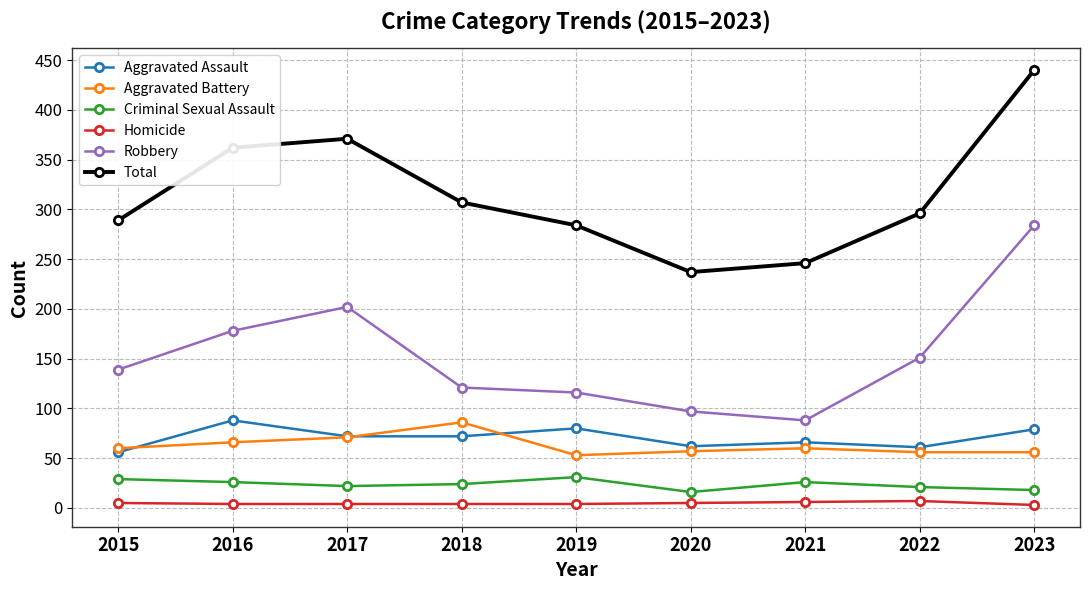

What is the difference between the Robbery values at 2016 and 2020?

81